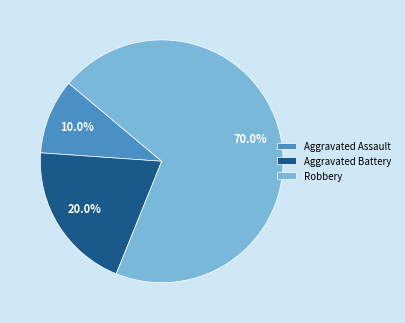

What is the total percentage of Aggravated Battery and Aggravated Assault?

30.0%